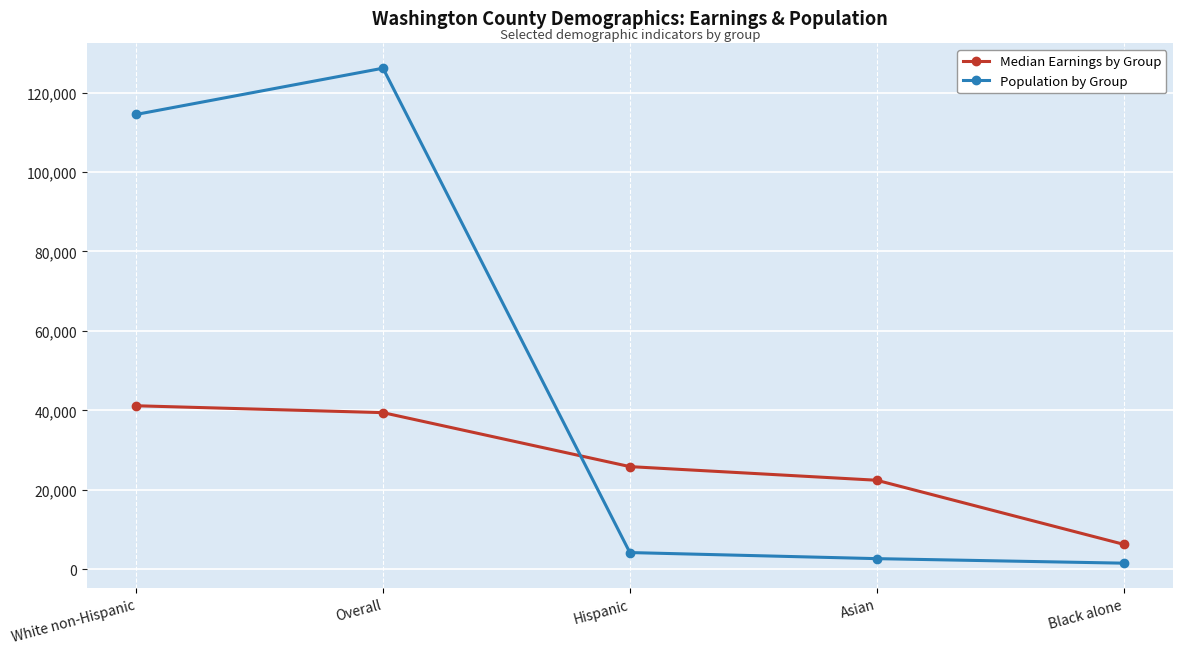

Which series has the largest total across all categories?

Population by Group